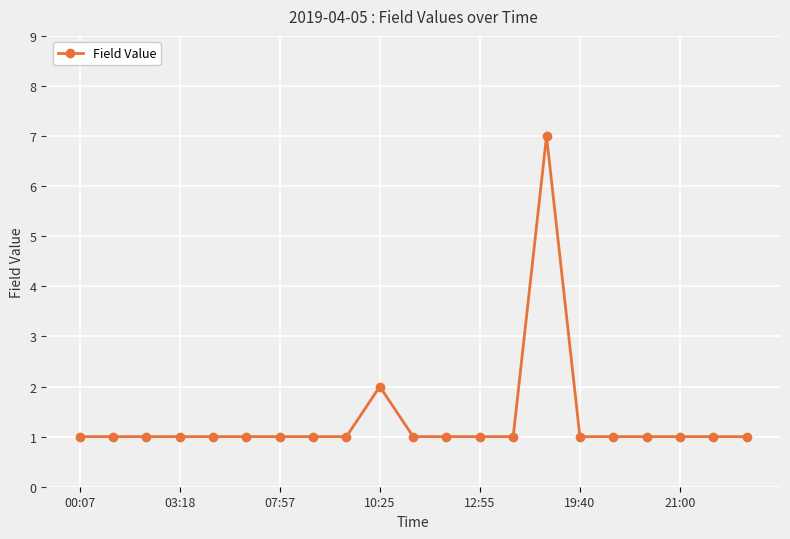

What is the value of the 11th point from the left?

1